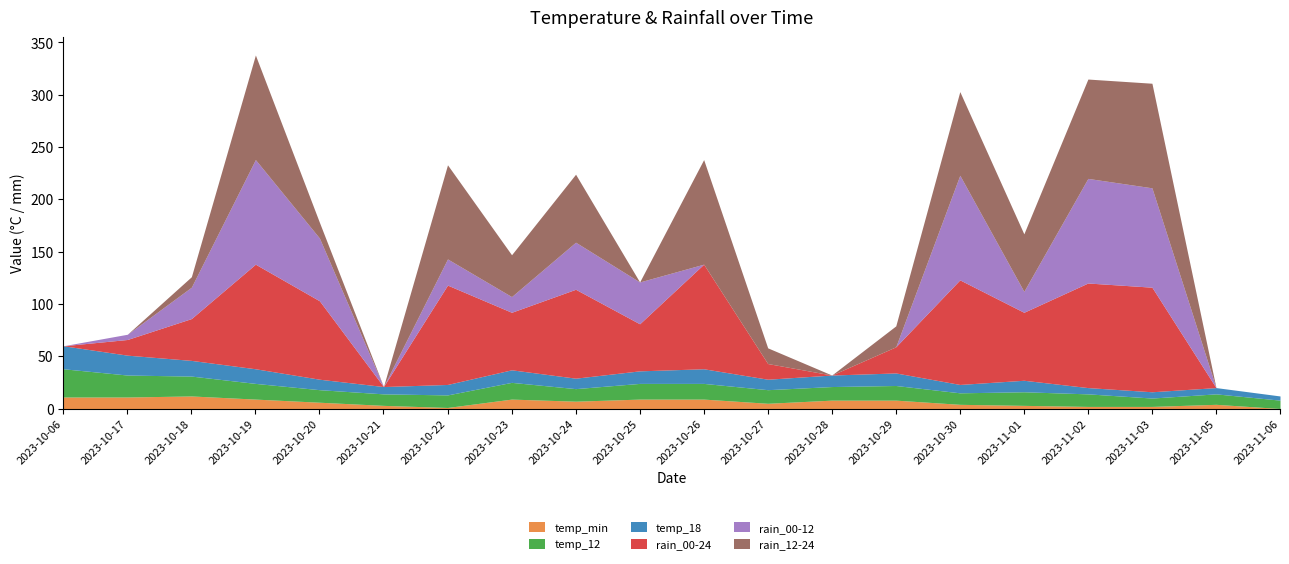

After their last crossing, which series has the higher values: temp_12 or rain_00-12?

temp_12